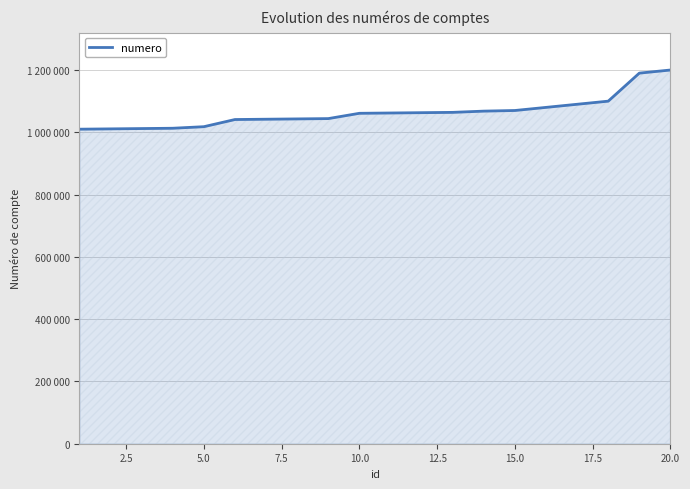

Reading right to left, transcribe all the data shown in this chart.

1200000	1190000	1100000	1090000	1080000	1070000	1068000	1064000	1063000	1062000	1061000	1044000	1043000	1042000	1041000	1018000	1013000	1012000	1011000	1010000